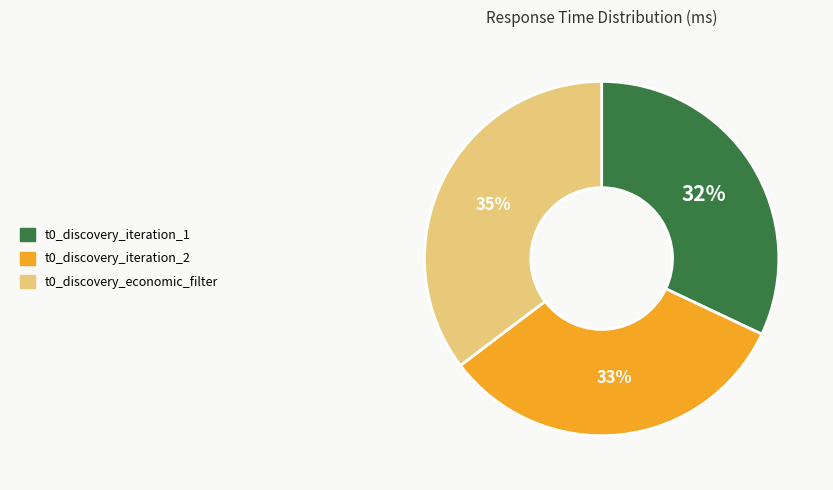

Is t0_discovery_iteration_1 the majority of the pie?

No